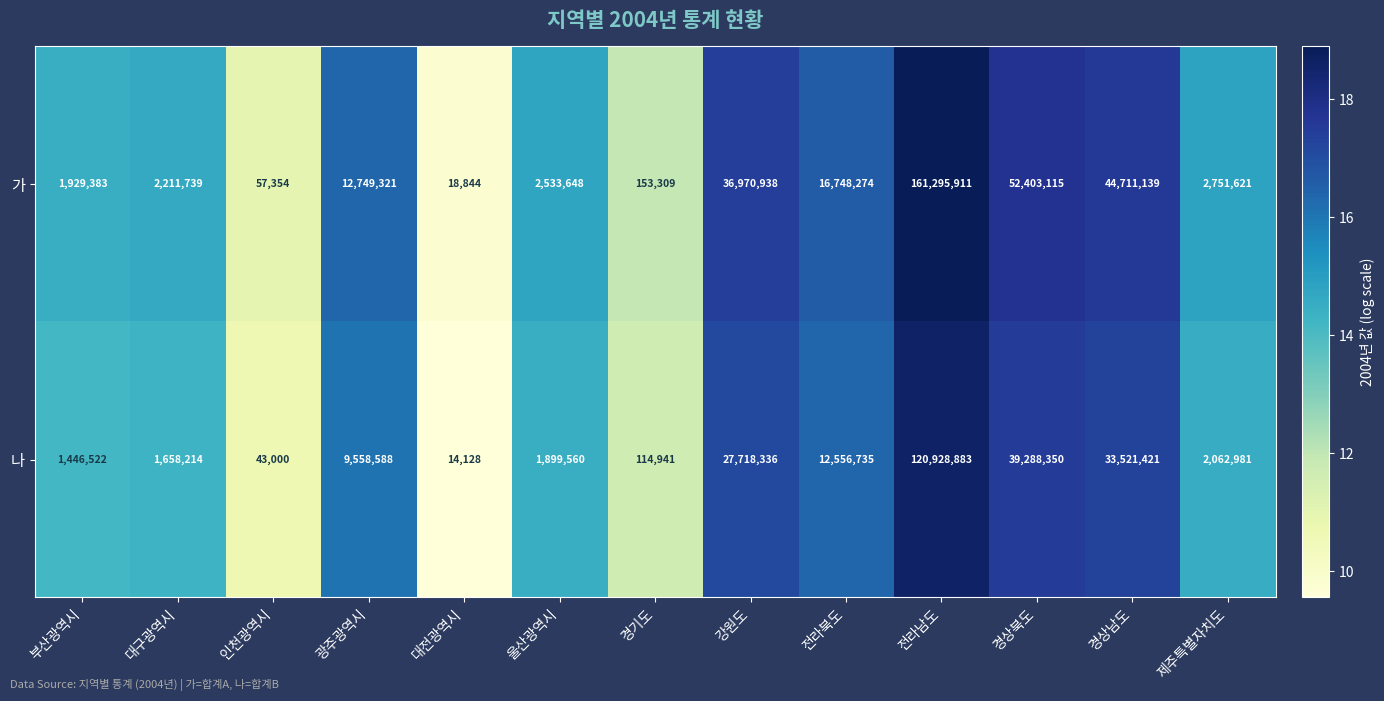

At which category does the chart reach its peak across all series?

전라남도